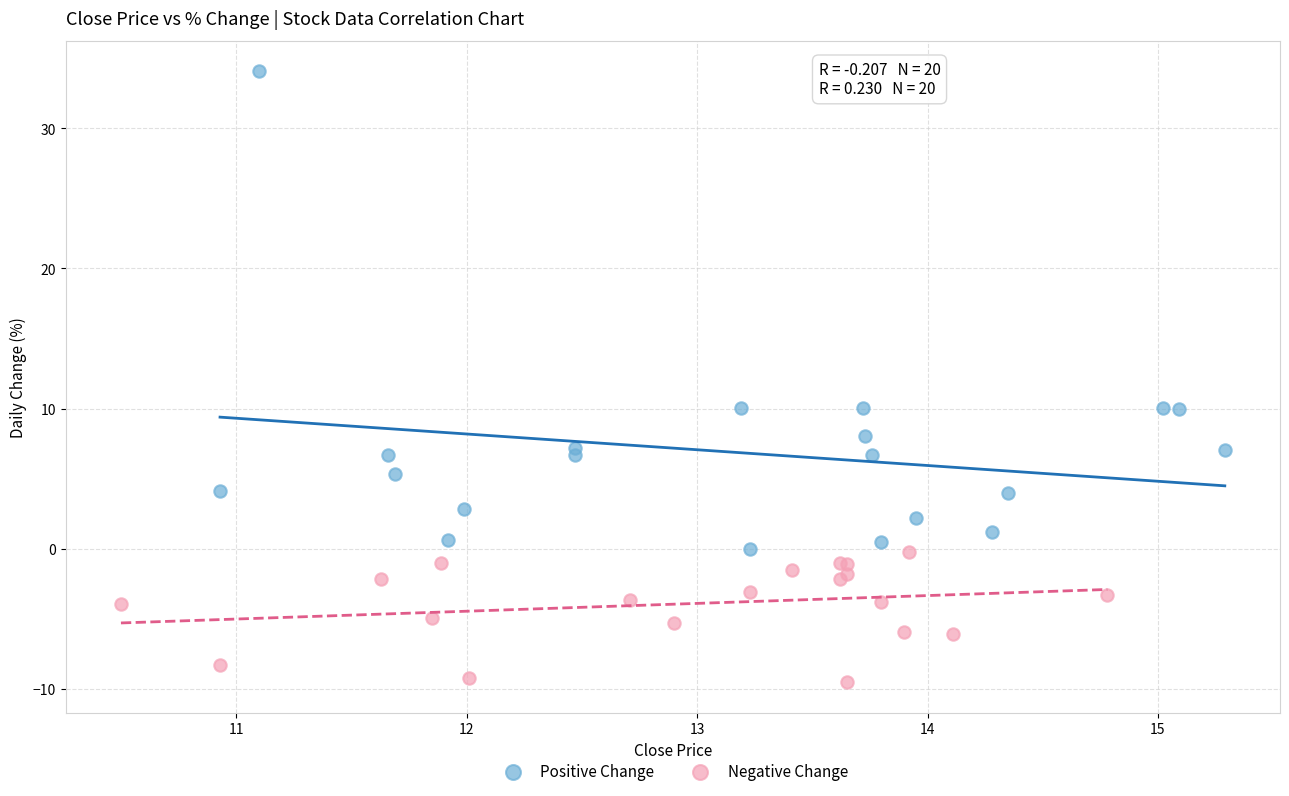

Which series has the widest spread of Y values?

Positive Change